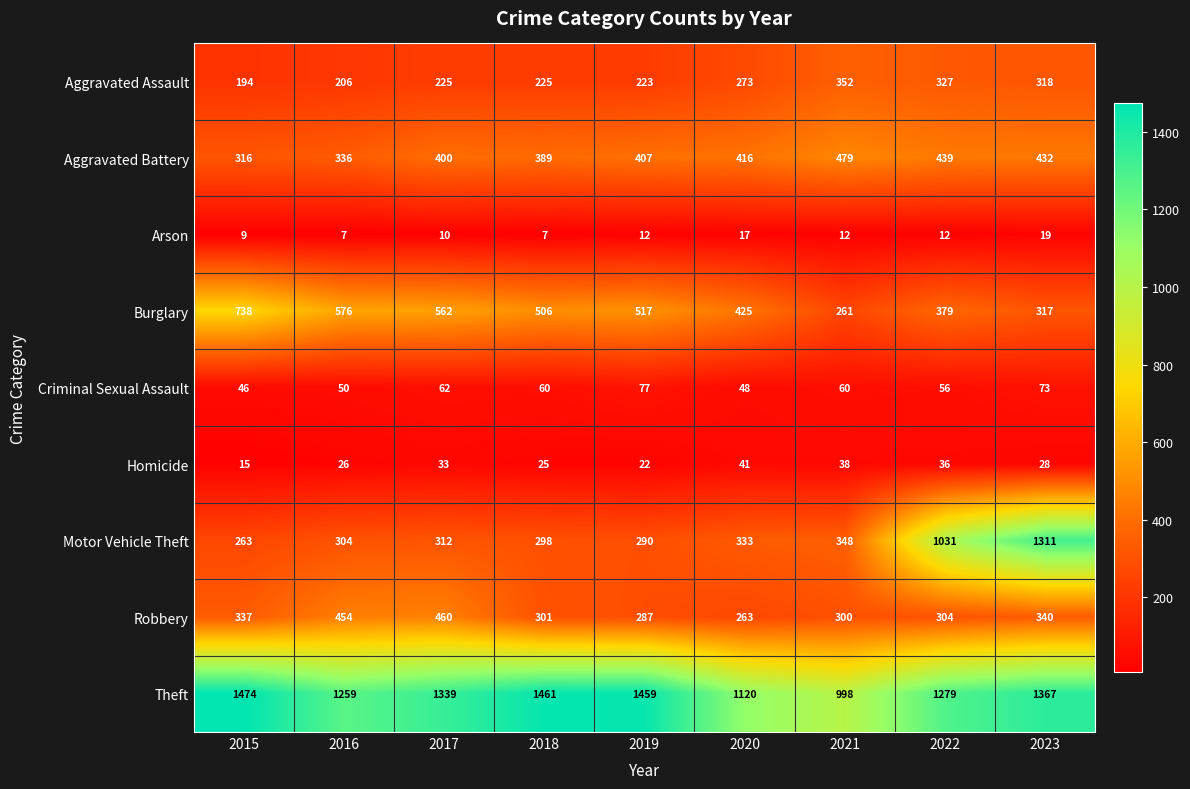

The value of Aggravated Battery at 2020 is 249. True or false?

False